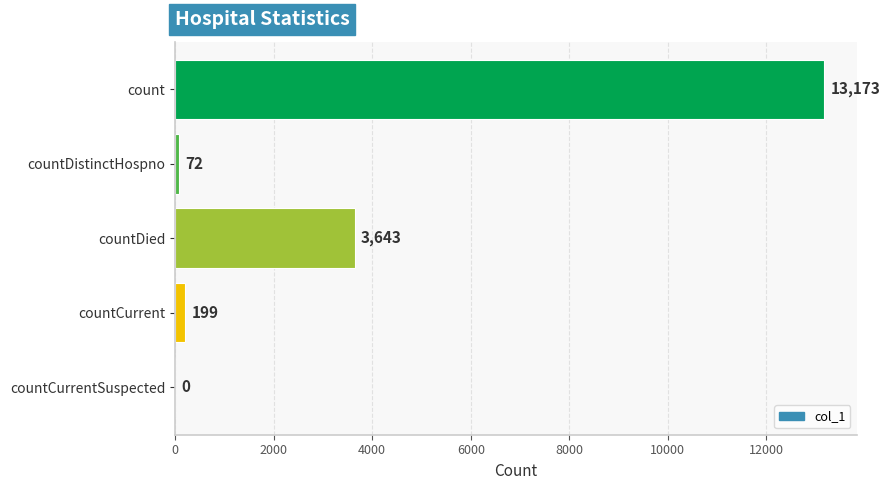

What is the change in value from countDied to countCurrentSuspected?

-3643